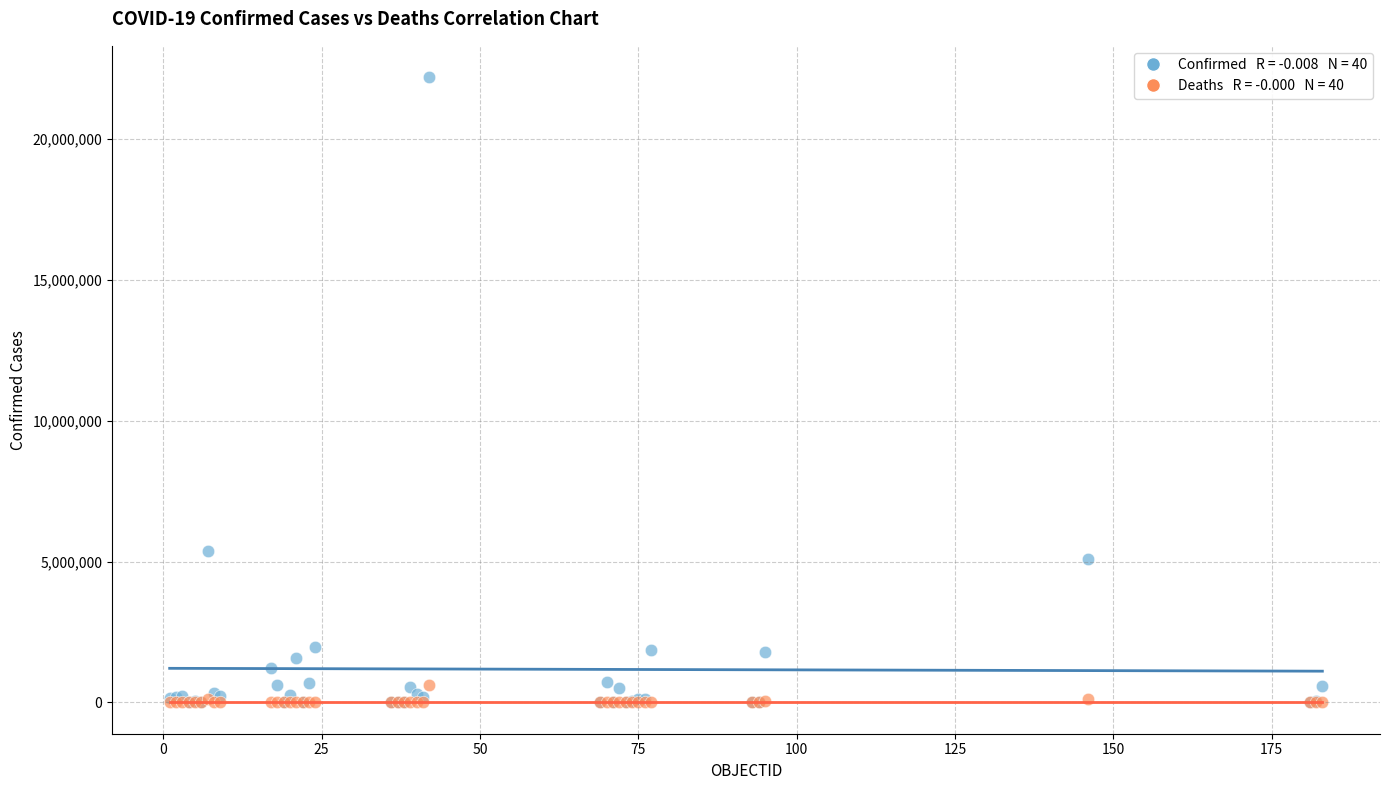

Across all series, what Y value is closest to 11100612?

5371341